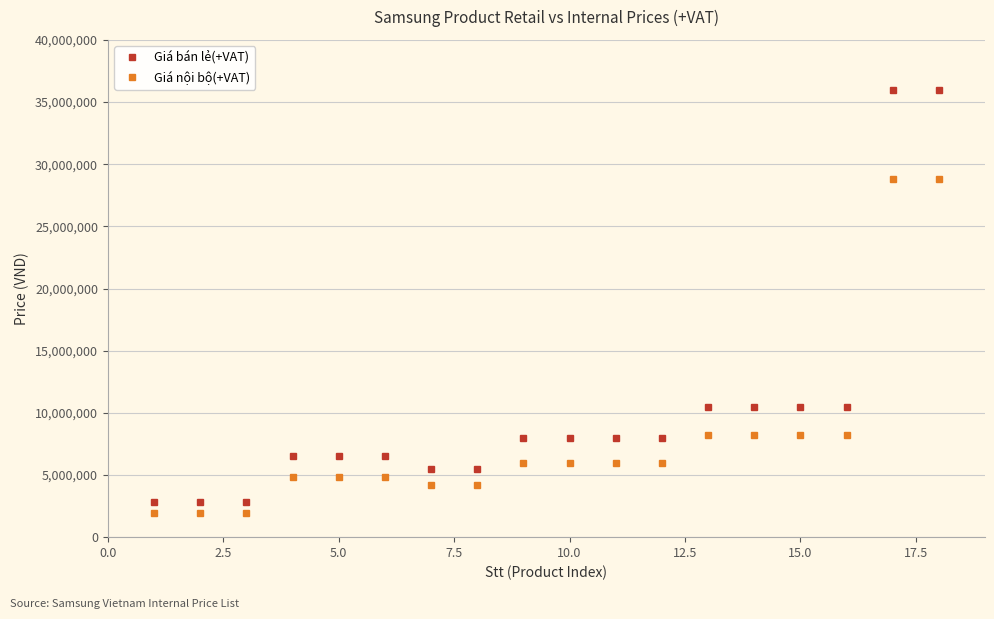

What is the smallest value displayed?

1952720